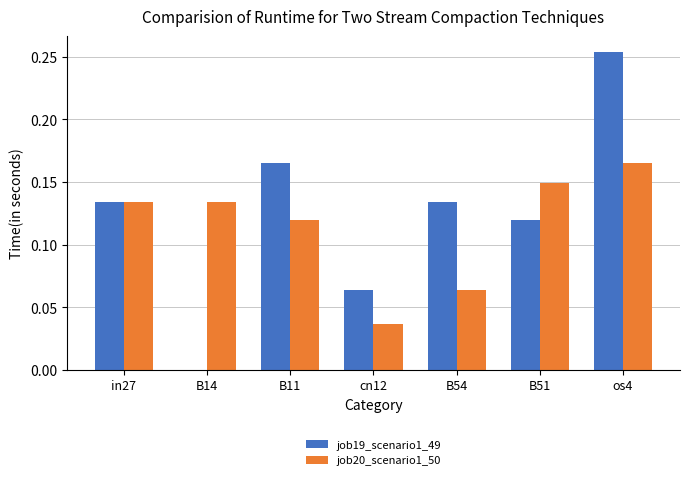

Is the value of job20_scenario1_50 at B51 greater than the value of job19_scenario1_49 at B11?

No